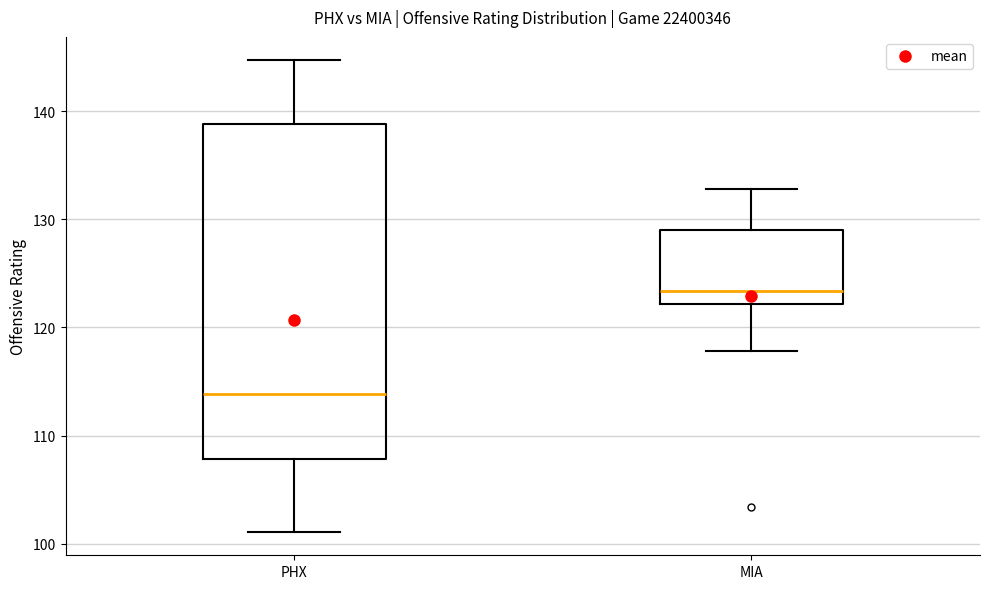

Where does the median line of the box for MIA sit on the y-axis? The values are not printed on the chart, so give them approximately, as read against the axis.

123